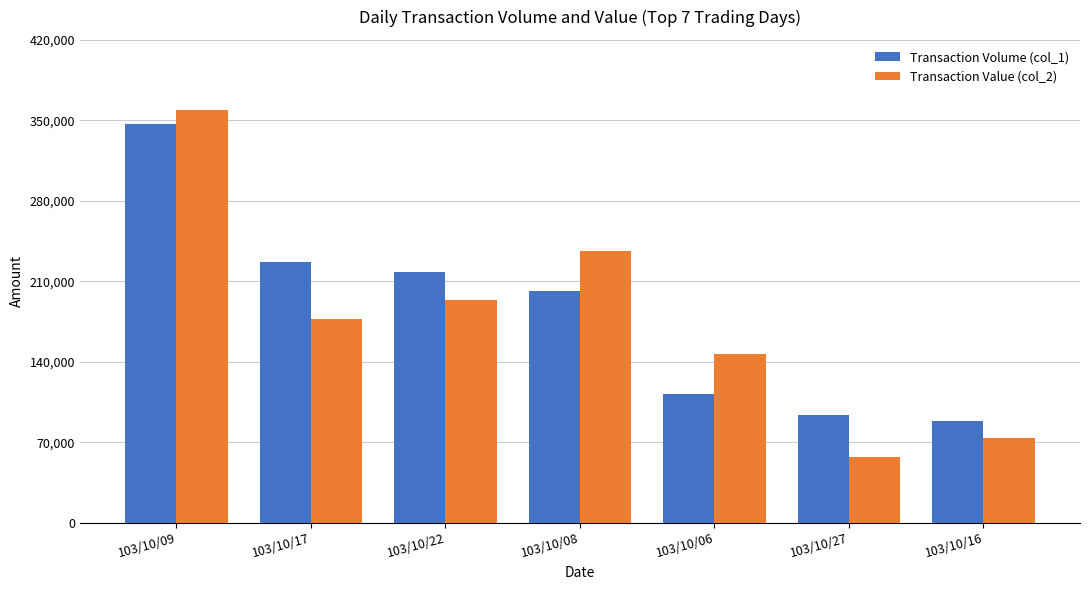

List the labels in order of Transaction Value (col_2) value, smallest first.

103/10/27, 103/10/16, 103/10/06, 103/10/17, 103/10/22, 103/10/08, 103/10/09